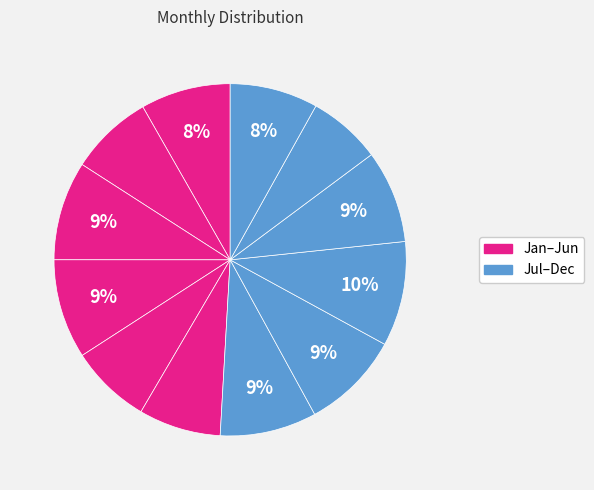

Count the number of slices in the pie.

12